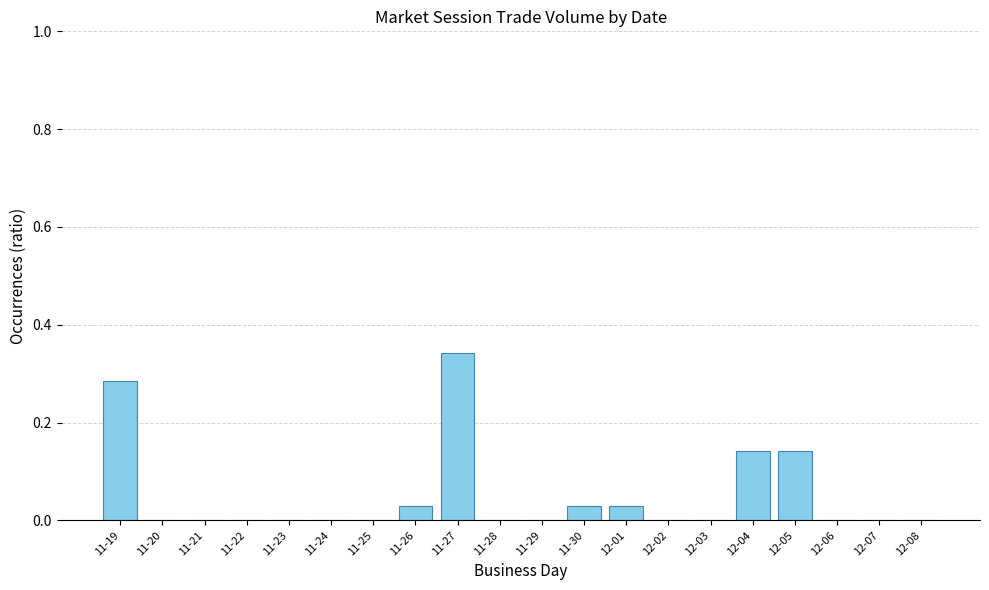

What is the sum of all values?

1.0